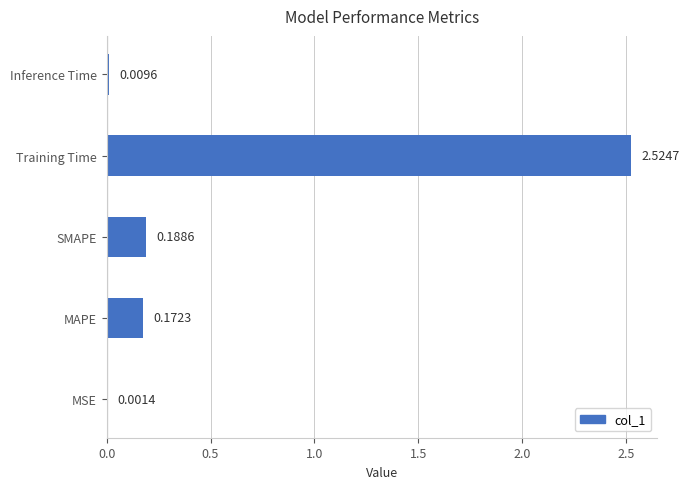

What is the change in value from Training Time to Inference Time?

-2.5